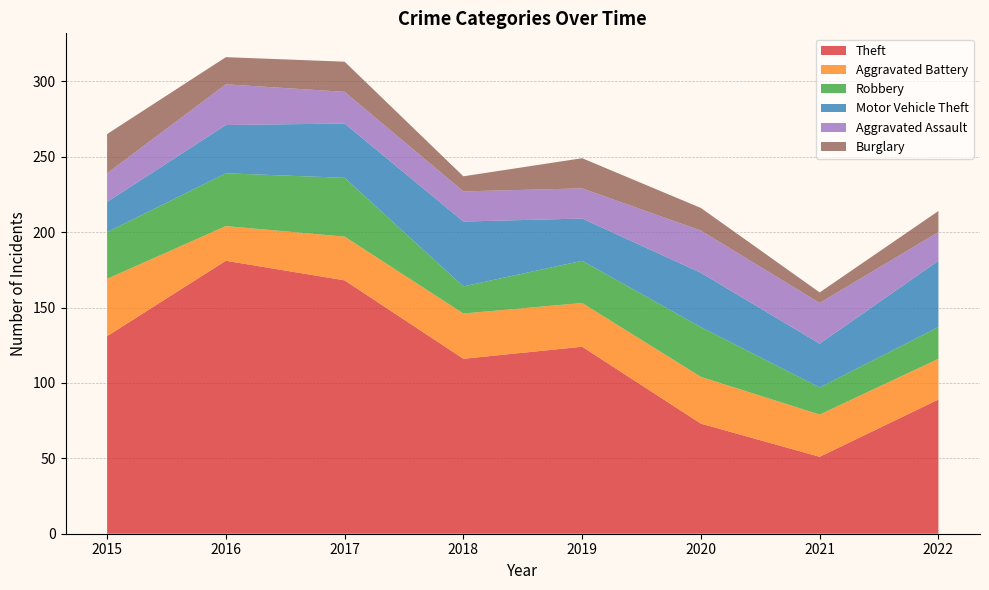

Reading left to right, extract all data points from this chart.

Theft: 131	181	168	116	124	73	51	89
Aggravated Battery: 38	23	29	30	29	31	28	27
Robbery: 31	35	39	18	28	33	18	21
Motor Vehicle Theft: 20	32	36	43	28	36	29	44
Aggravated Assault: 19	27	21	20	20	28	27	19
Burglary: 26	18	20	10	20	15	7	14